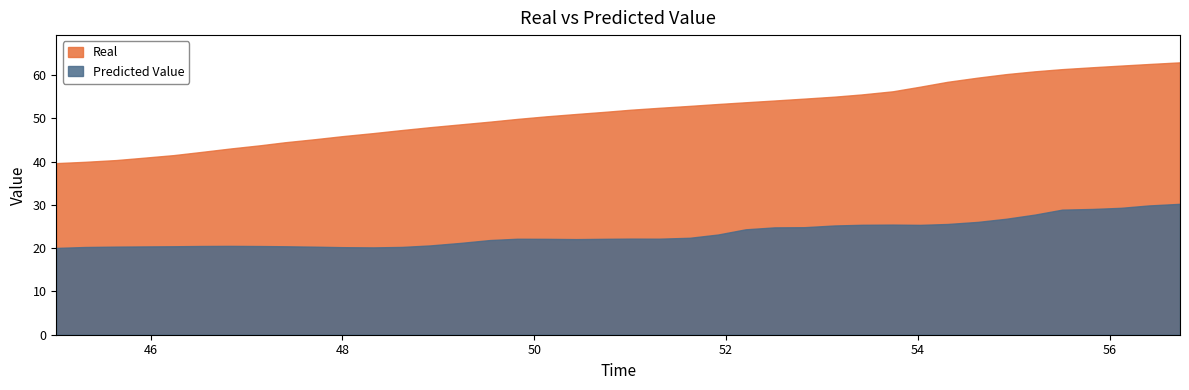

The value of Real at 54.921172 is 60.2. True or false?

True